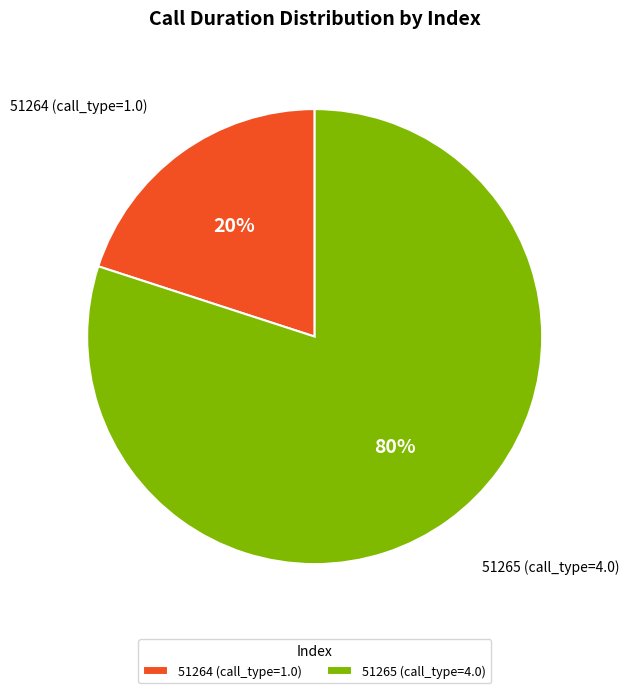

To the nearest percent, what portion does 51264 represent?

20%